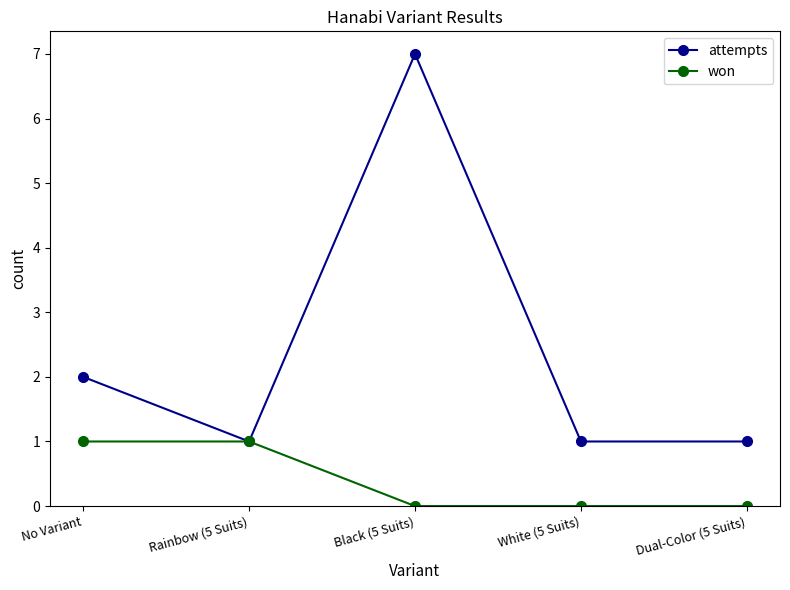

Where is the first local maximum for attempts?

Black (5 Suits)